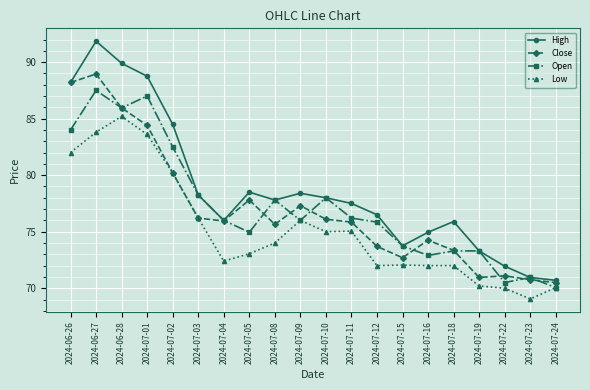

What are all the series names shown in the legend?

High, Close, Open, Low